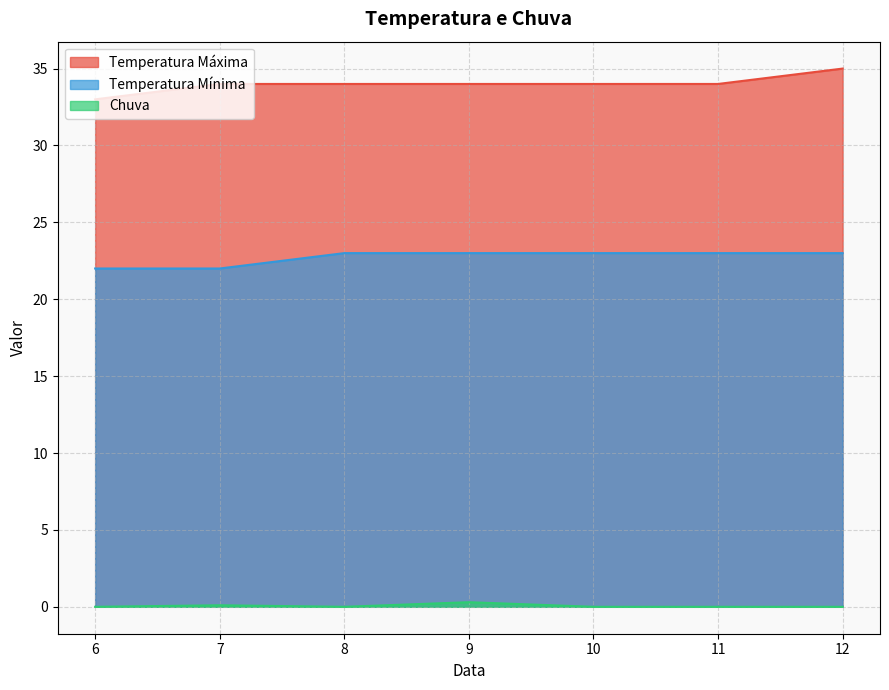

Is it true that Temperatura Máxima equals 50.7 at 12?

False